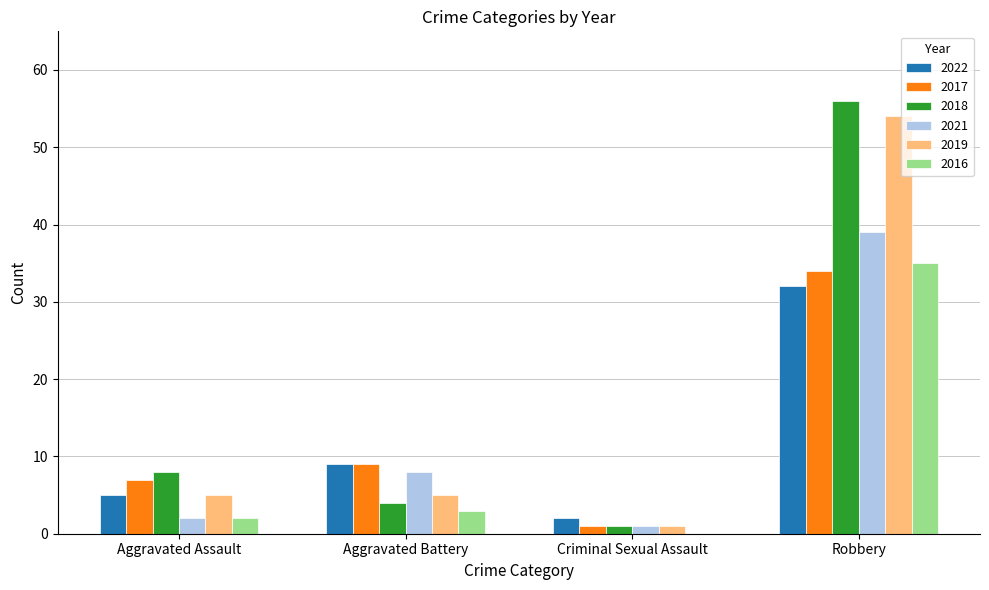

At which category is the sum across all series the highest?

Robbery